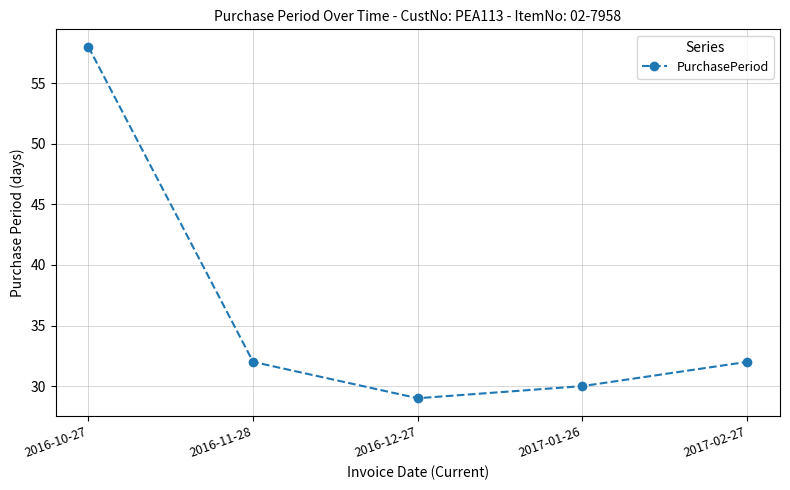

Does the chart have visible grid lines?

Yes